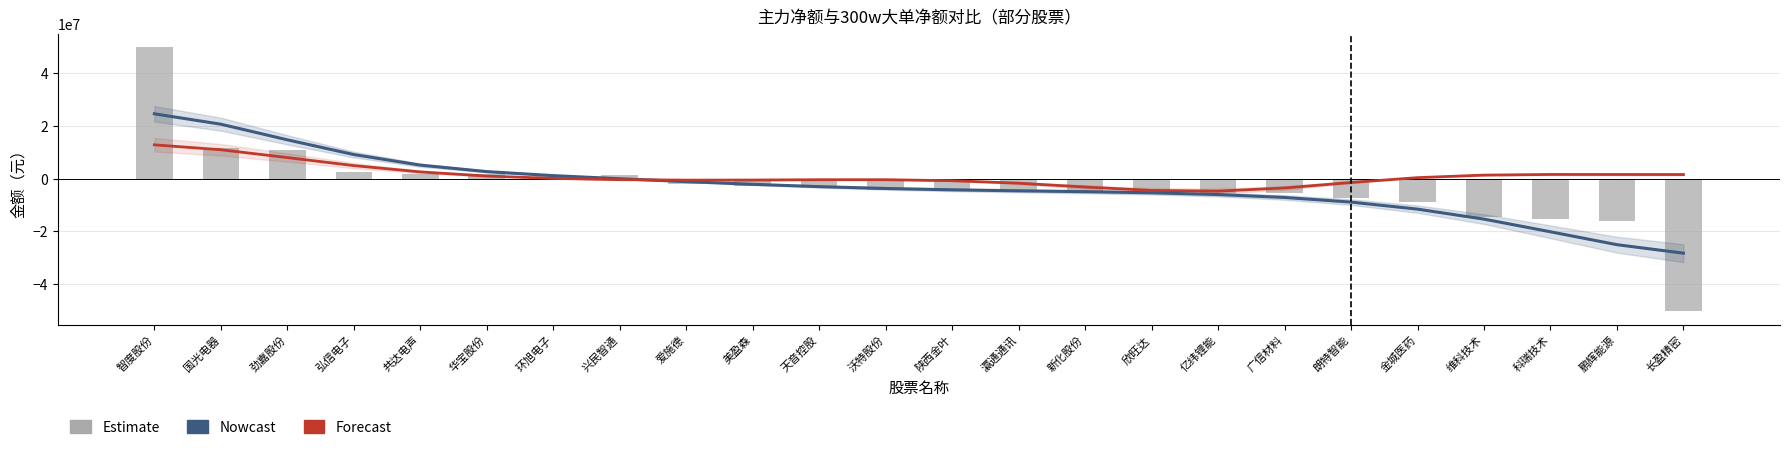

The value of Forecast at 新化股份 is -3210168.5. True or false?

True